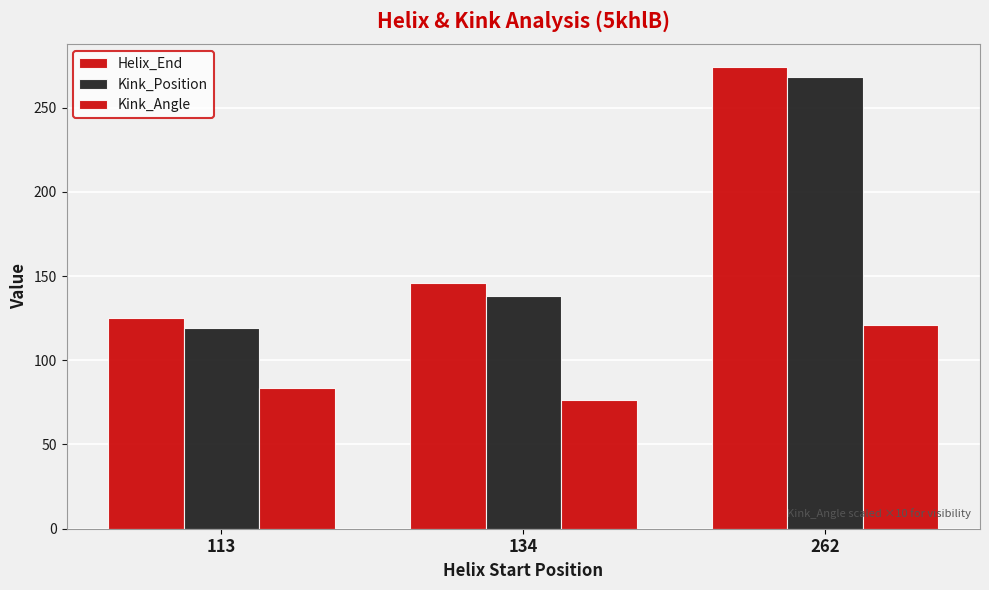

How many bars are there in total?

9